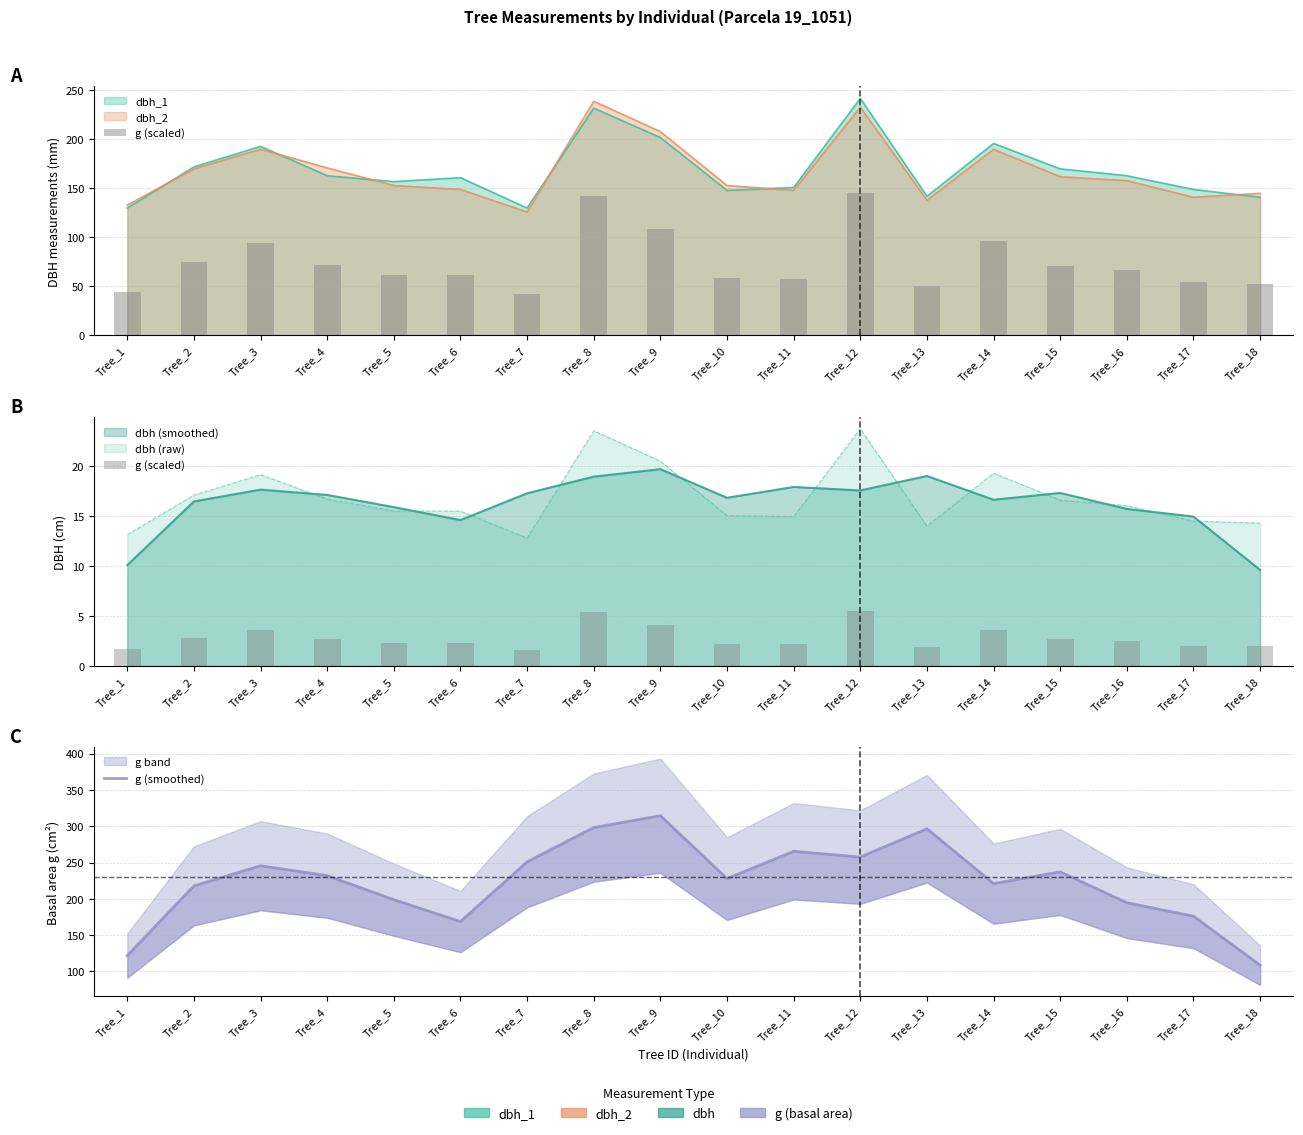

What is the value of the g (smoothed) bar at the 9th from the left?

314.5